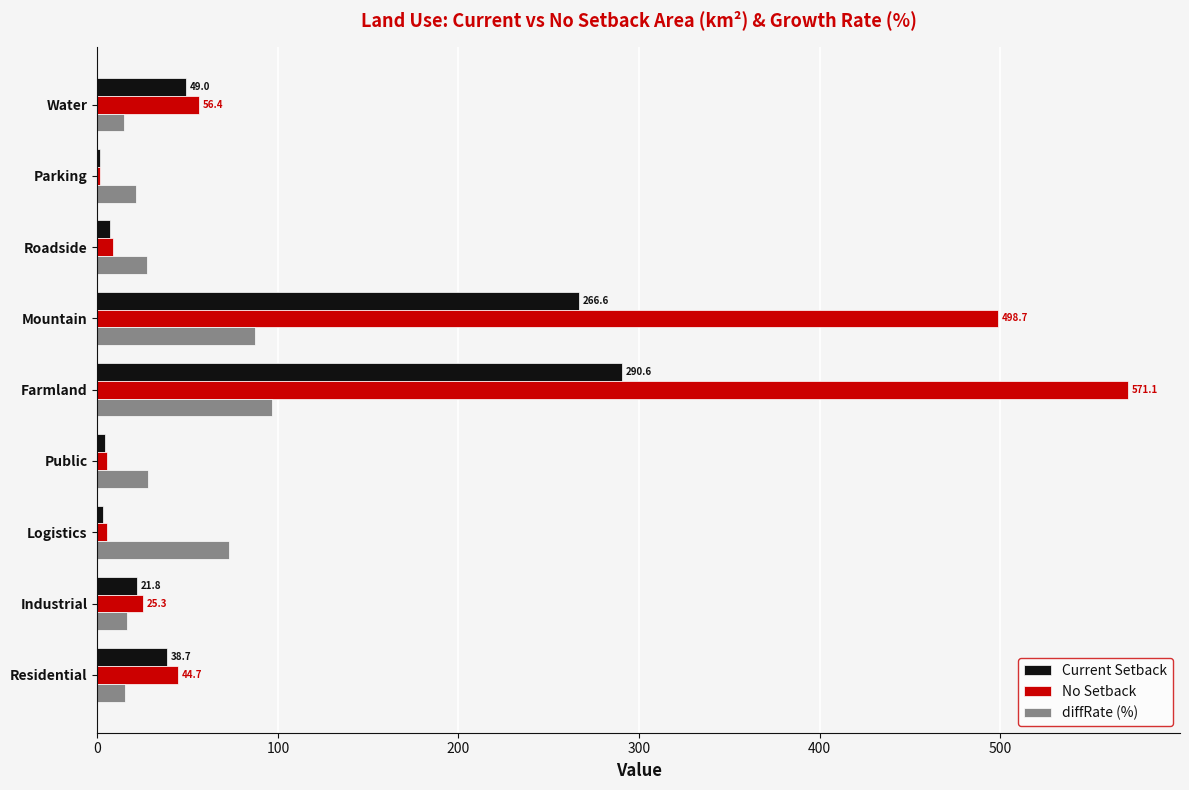

What is the maximum value for No Setback?

571.1